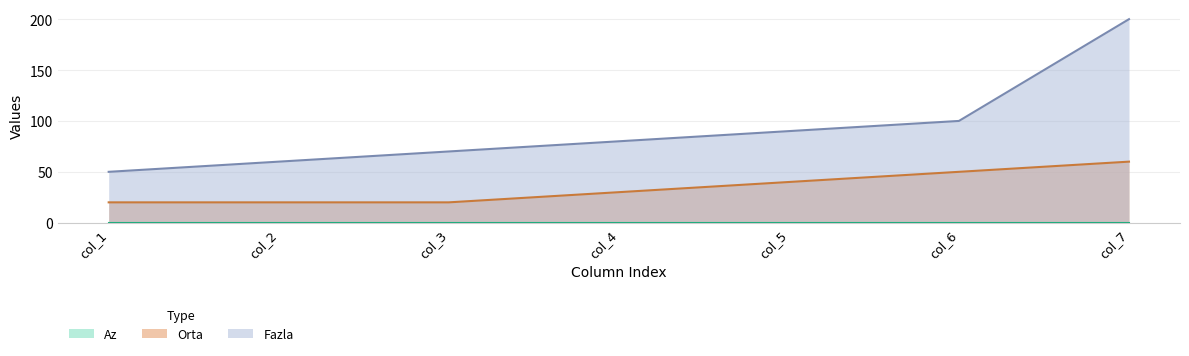

What is the difference between the highest and lowest values at col_3?

70